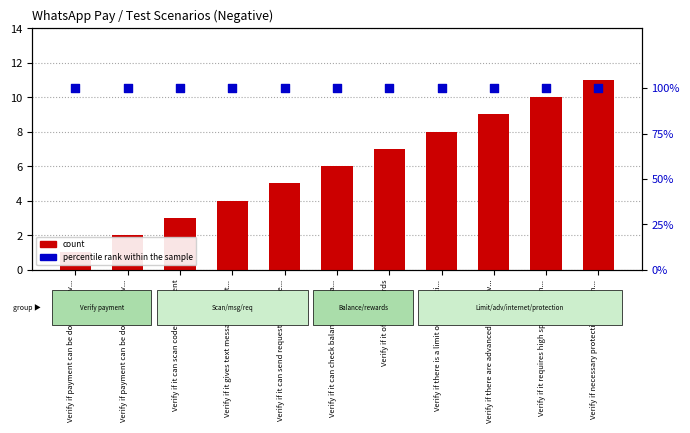

At how many categories does at least one series exceed 20?

11